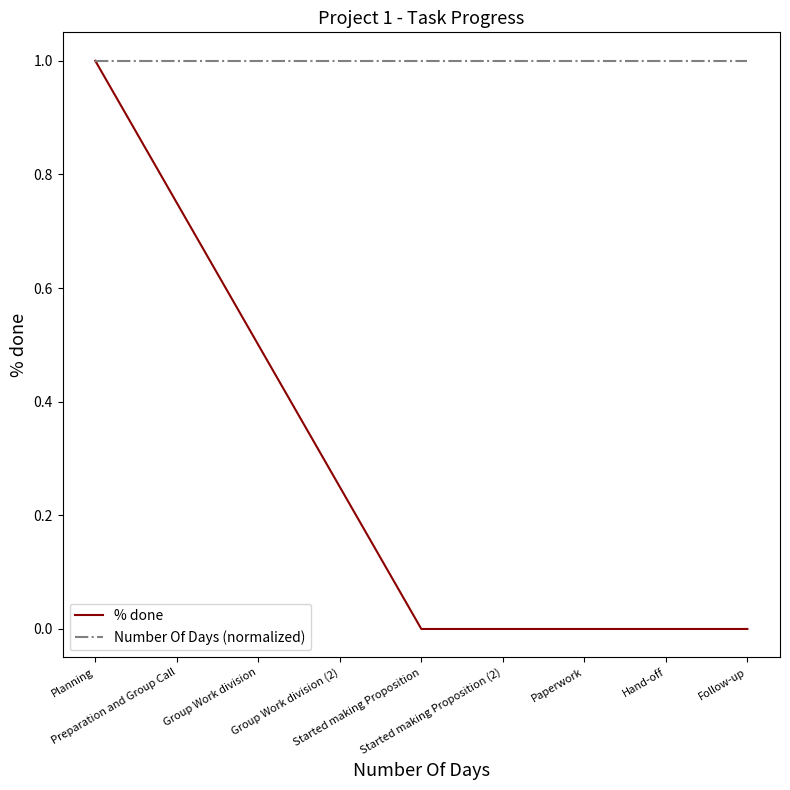

Which category has the highest value in the % done series?

Planning